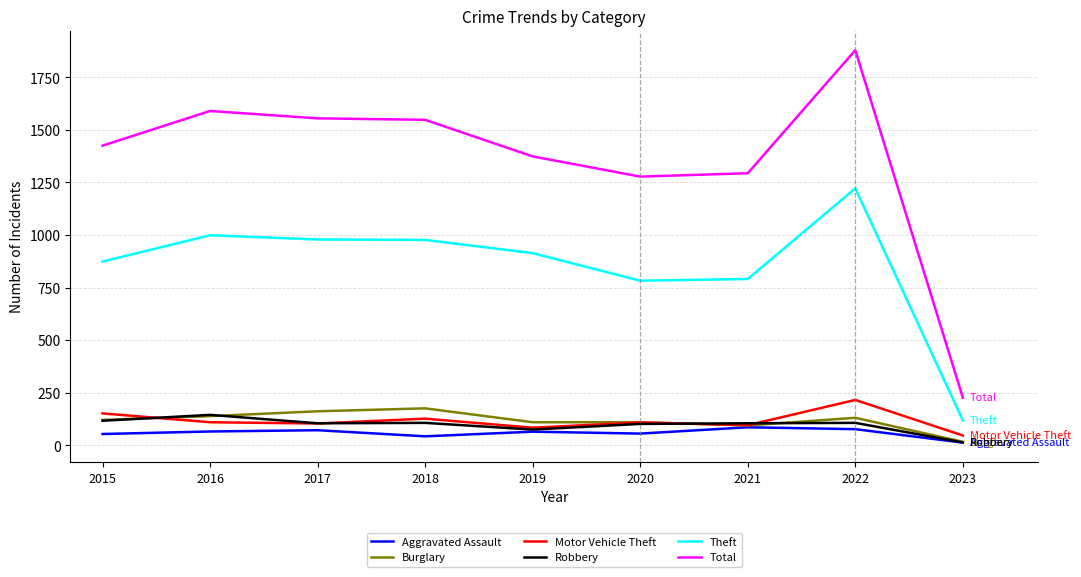

The Motor Vehicle Theft series shows 110 at 2016. True or false?

True